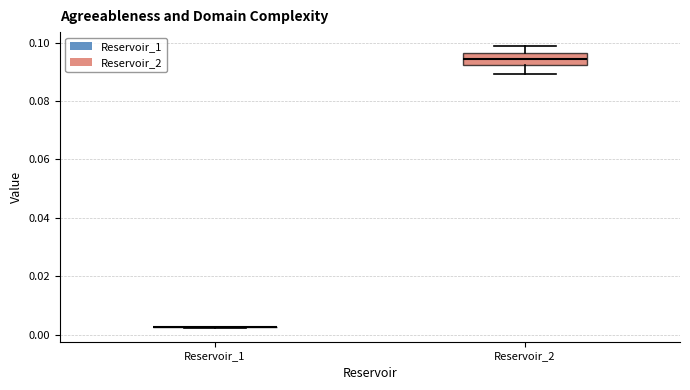

Reading left to right, transcribe this box plot: for each box, give where its median line is, the range the box spans, and where its two whiskers end, as read against the y-axis. The values are not printed on the chart, so give them approximately, as read against the axis.

Reservoir_1: box collapsed to a line at 0.002, whiskers 0.002 to 0.002
Reservoir_2: median 0.094, box 0.092 to 0.096, whiskers 0.090 to 0.098